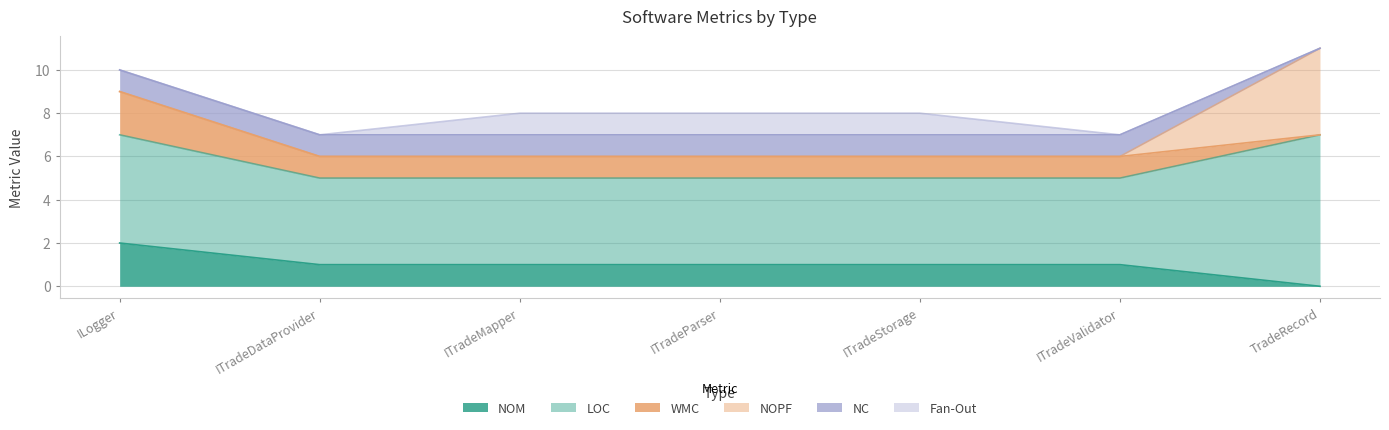

Which label corresponds to the smallest value in the chart?

TradeRecord